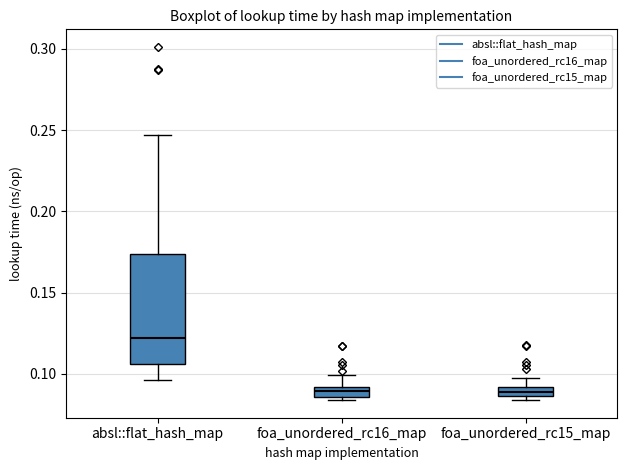

Where is the upper edge of the box for foa_unordered_rc16_map on the y-axis? The values are not printed on the chart, so give them approximately, as read against the axis.

0.090